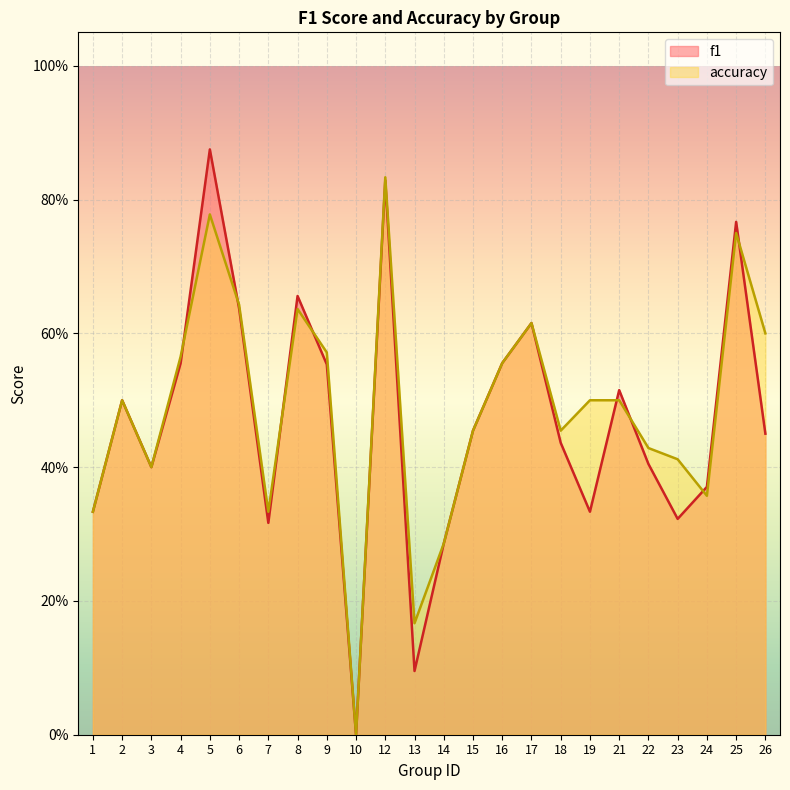

List the series in order of their overall mean, lowest first.

f1, accuracy